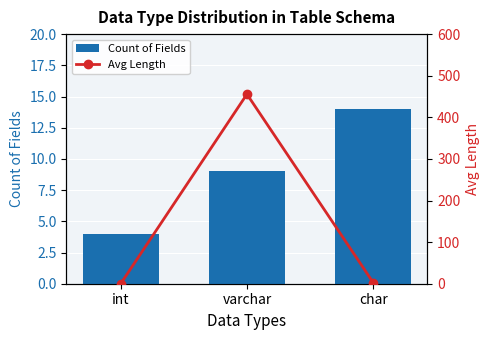

The value of Count of Fields at varchar is 9.0. True or false?

True